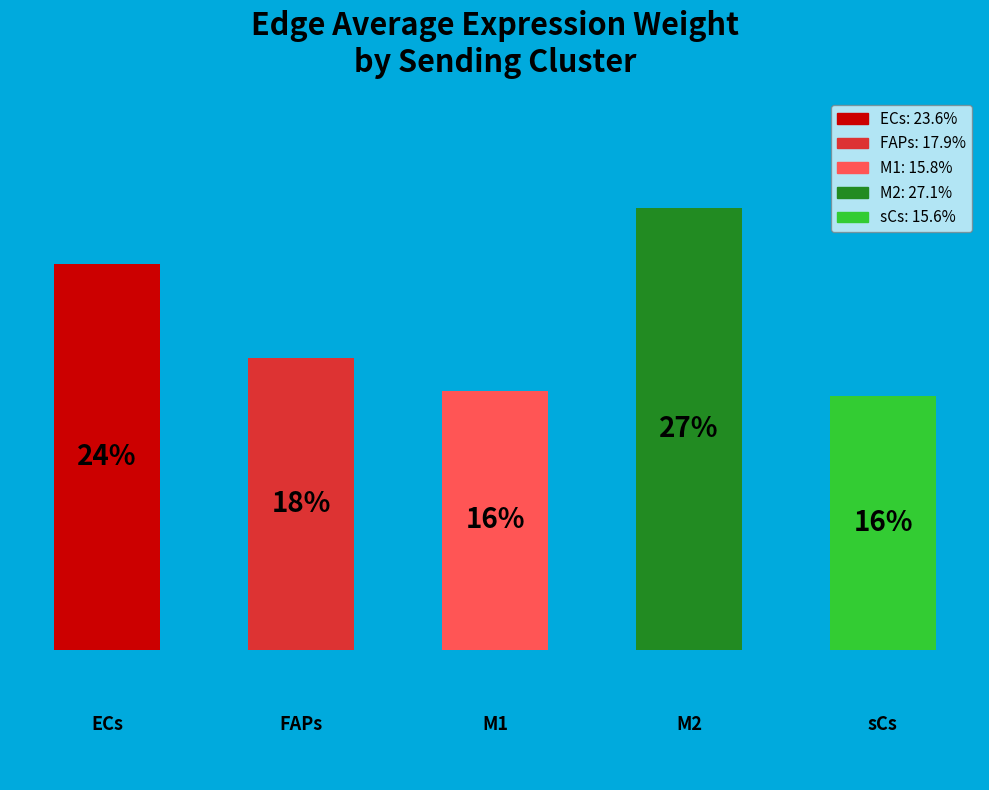

Does the chart contain any negative values?

No